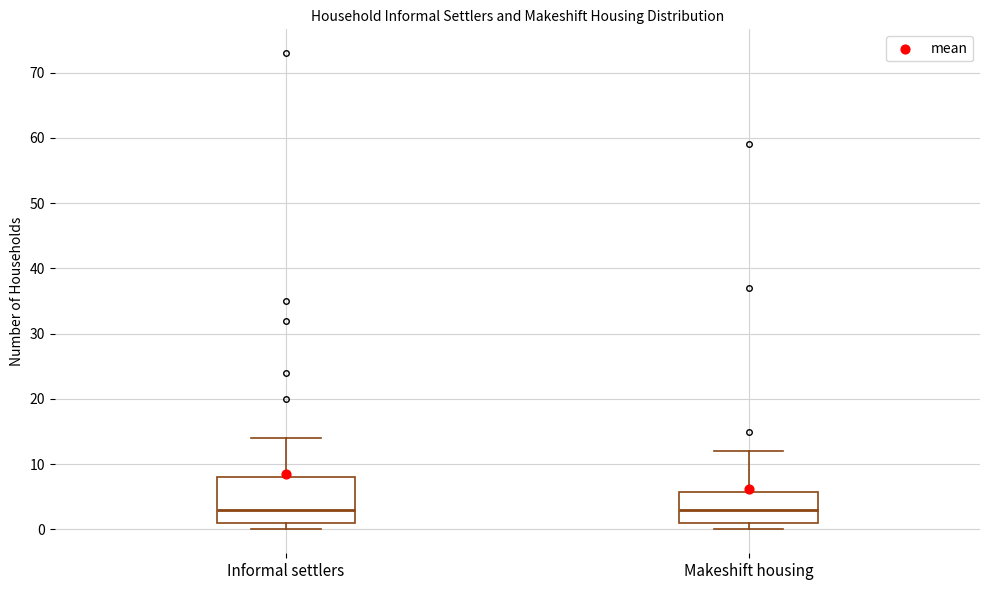

Reading left to right, transcribe this box plot: for each box, give where its median line is, the range the box spans, and where its two whiskers end, as read against the y-axis. The values are not printed on the chart, so give them approximately, as read against the axis.

Informal settlers: median 3, box 1 to 8, whiskers 0 to 14
Makeshift housing: median 3, box 1 to 6, whiskers 0 to 12